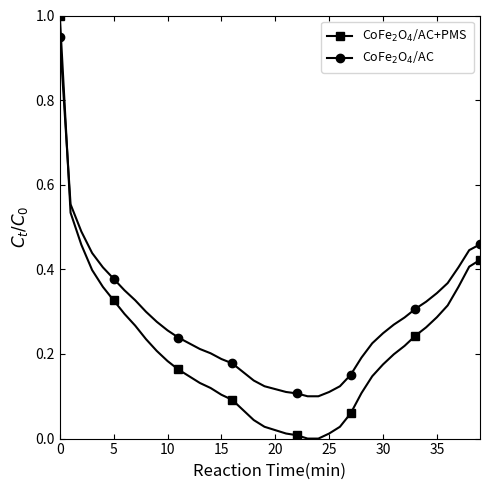

True or false: CoFe$_2$O$_4$/AC+PMS and CoFe$_2$O$_4$/AC intersect in this chart.

True